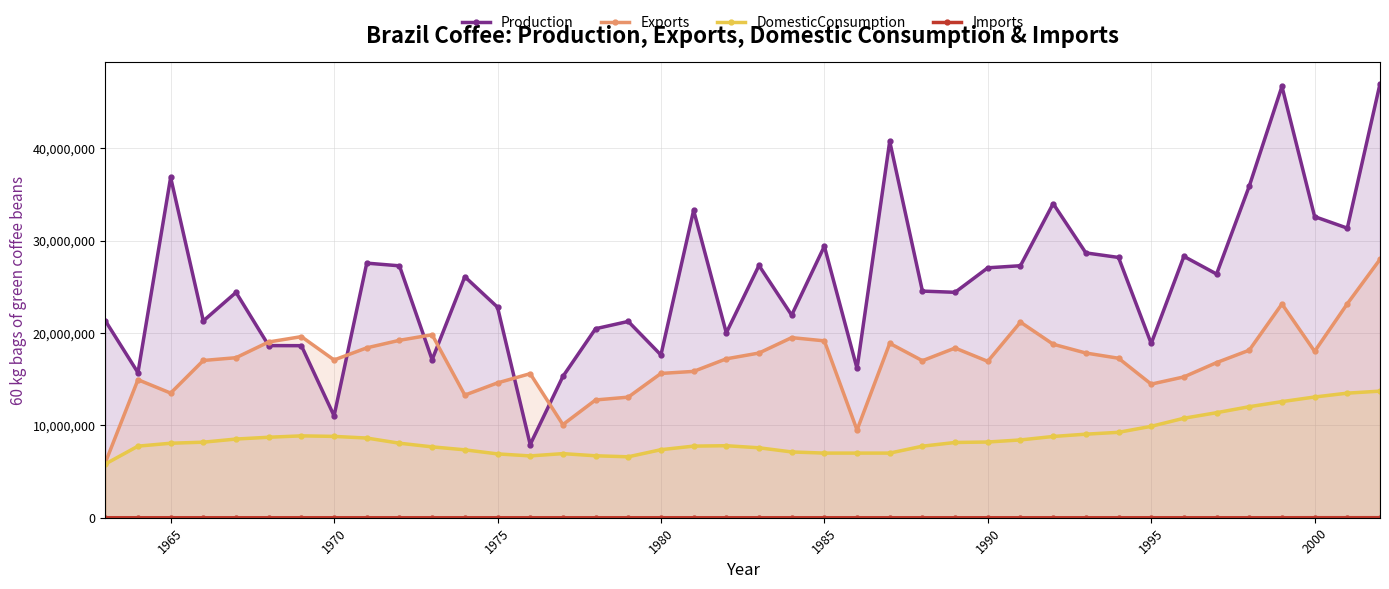

True or false: Exports and Imports intersect in this chart.

False